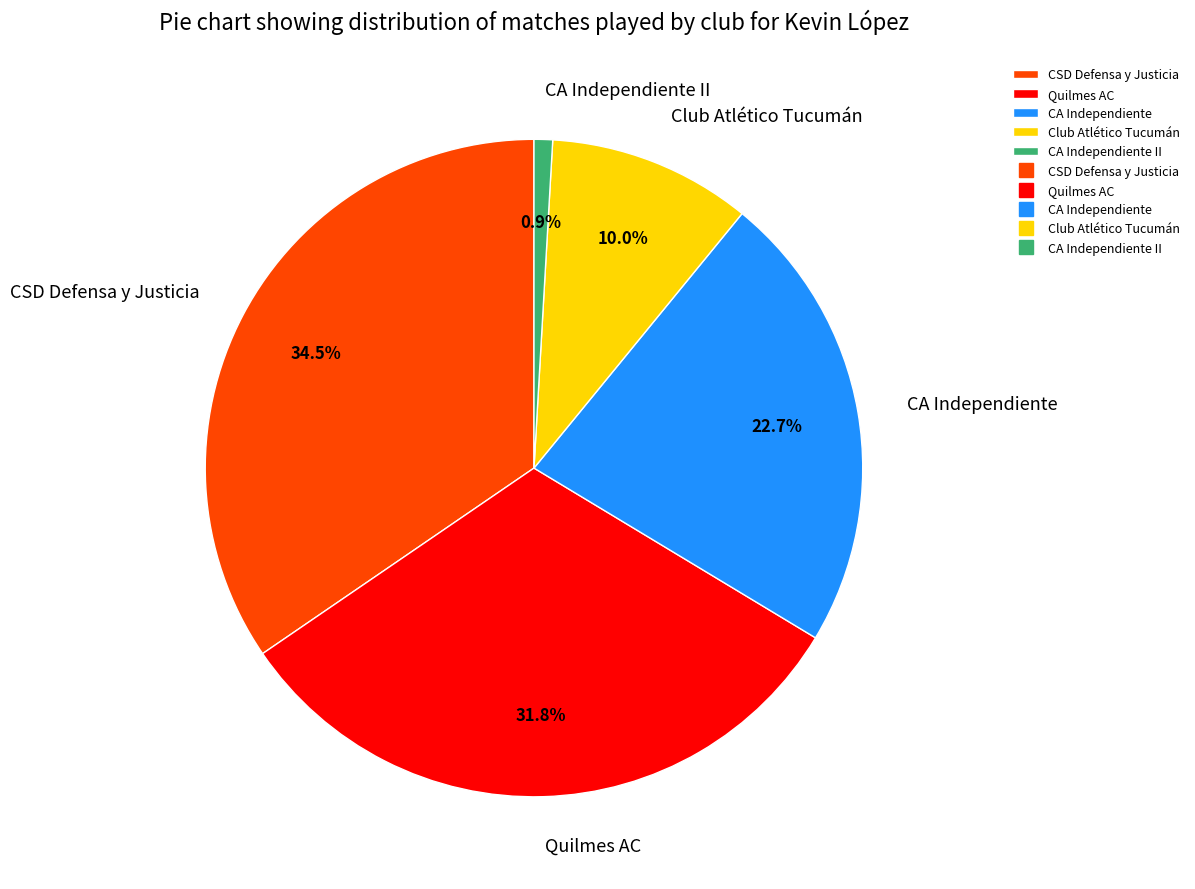

Is it true that Quilmes AC is 44% of the pie?

False